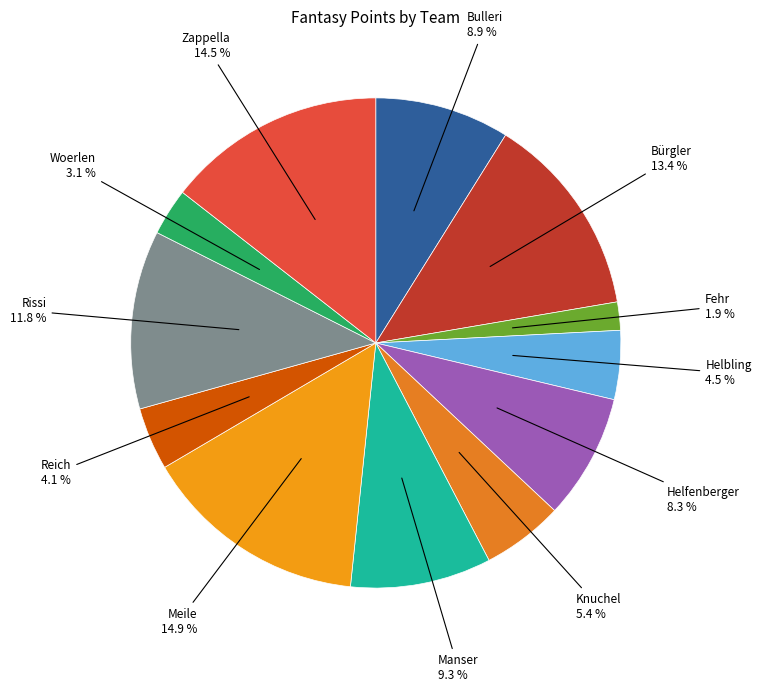

To the nearest percent, what is the average slice percentage?

8%